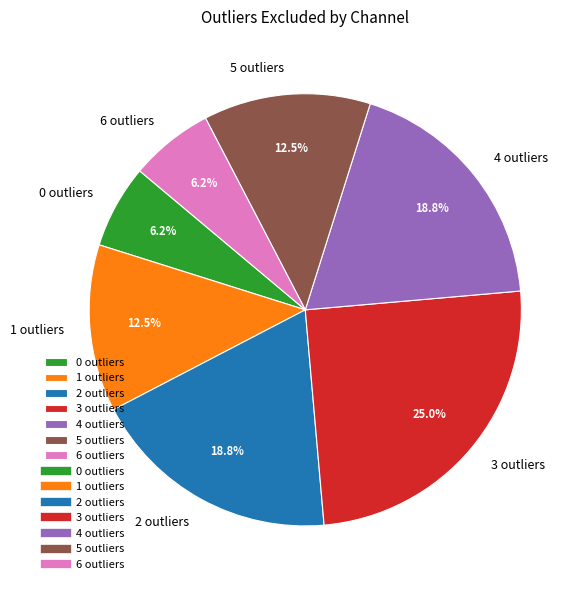

Which slice is the largest?

3 outliers